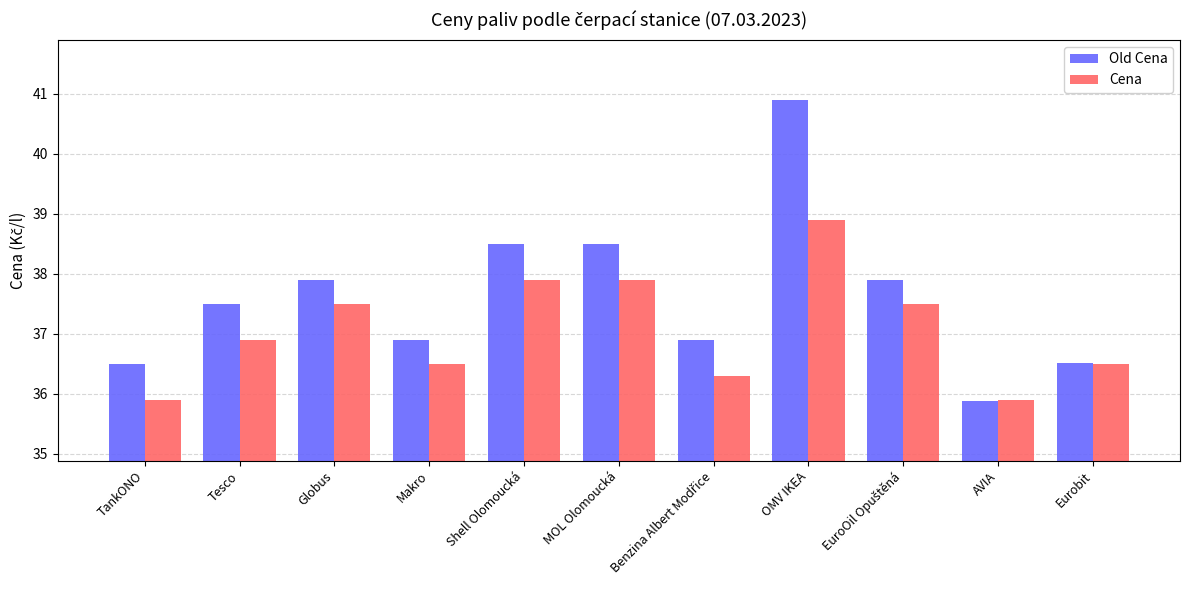

The value of Old Cena at Tesco is 48.9. True or false?

False